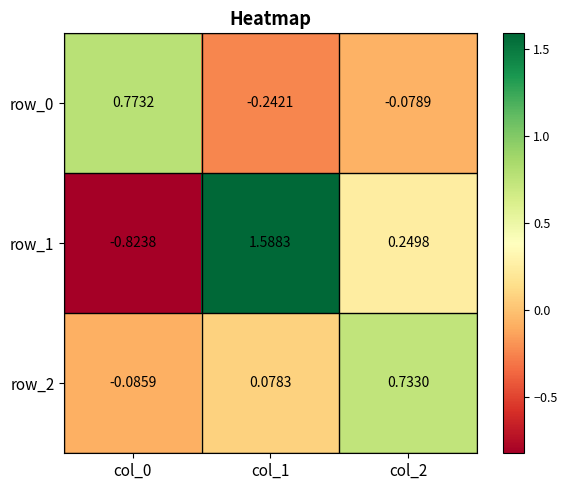

At which category is the sum across all series the highest?

col_1